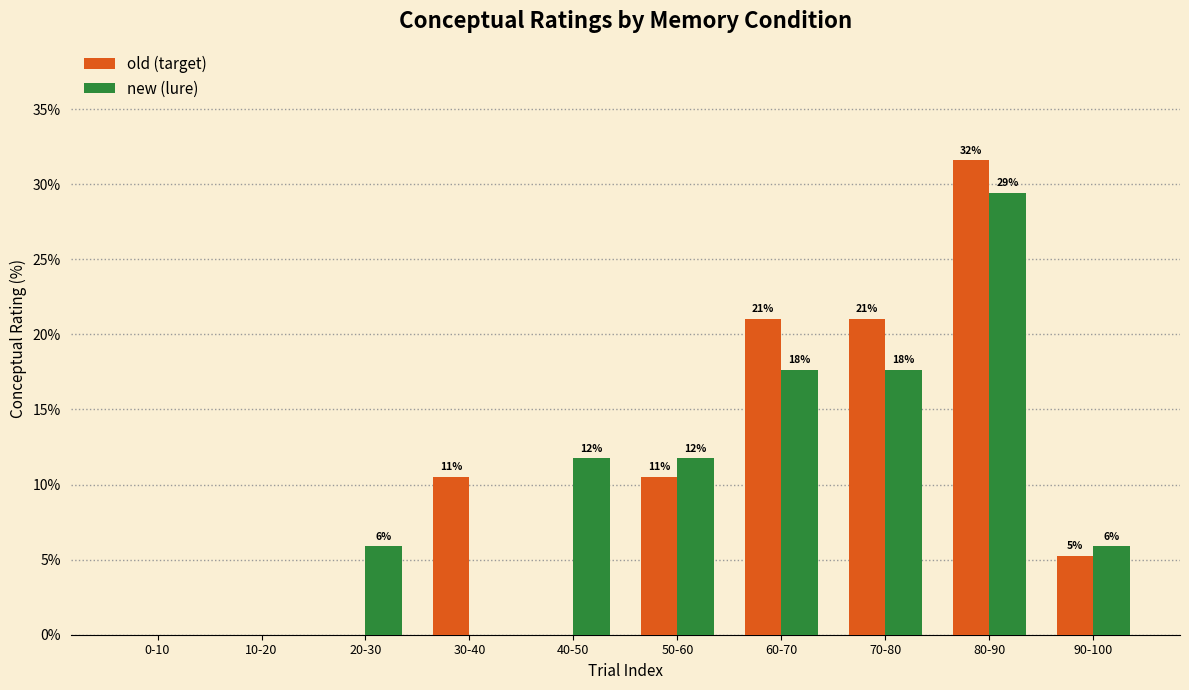

How many groups of bars are there?

10